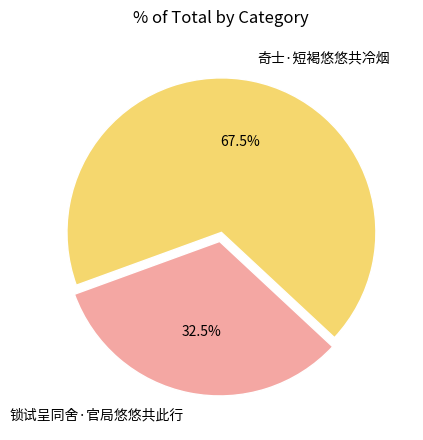

Between 锁试呈同舍·官局悠悠共此行 and 奇士·短褐悠悠共冷烟, which is larger?

奇士·短褐悠悠共冷烟